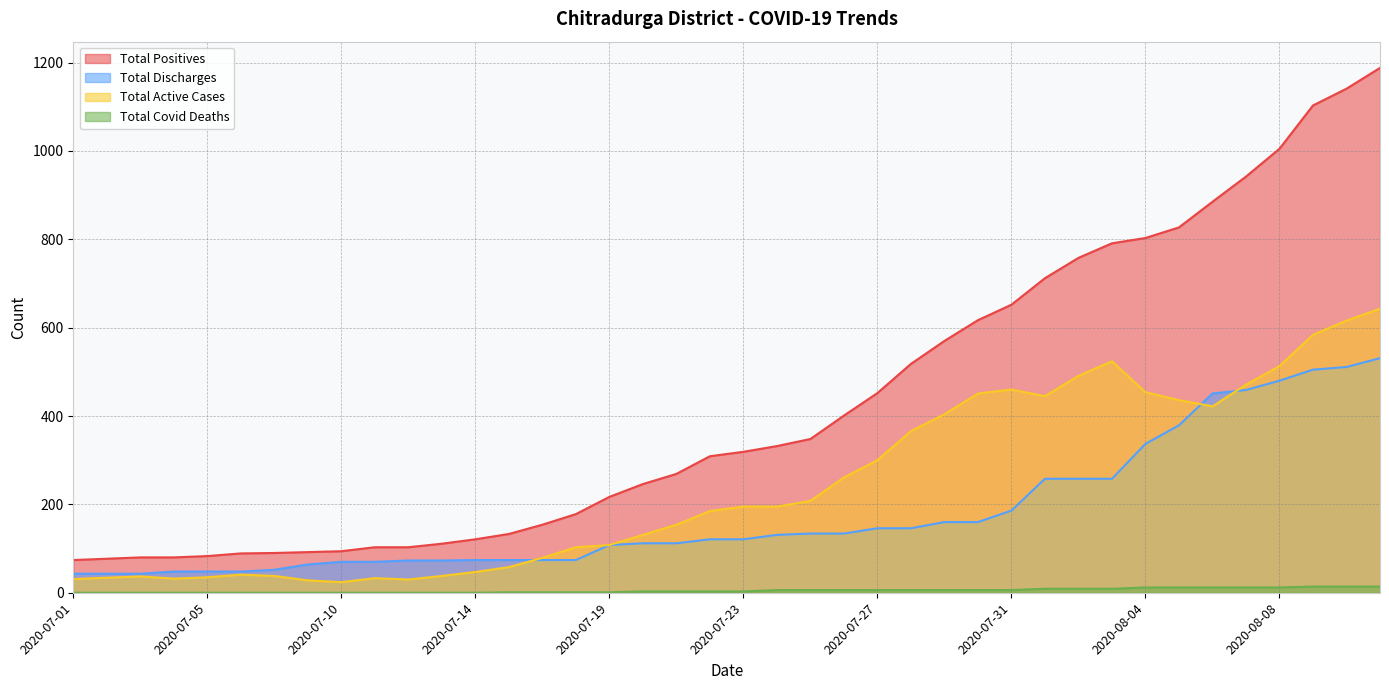

What position from the right is 2020-07-10?

32